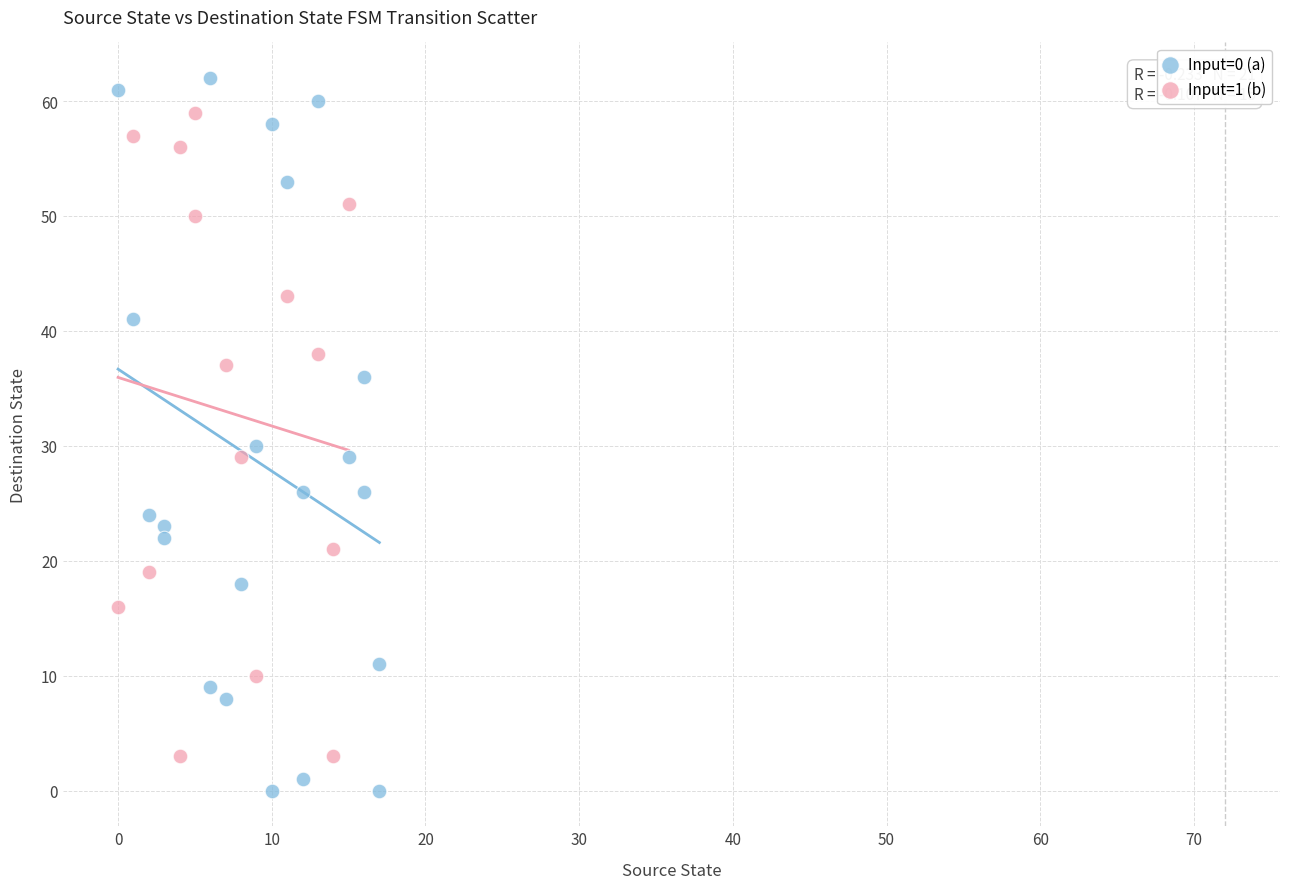

Which series contains the highest Y value?

Input=0 (a)